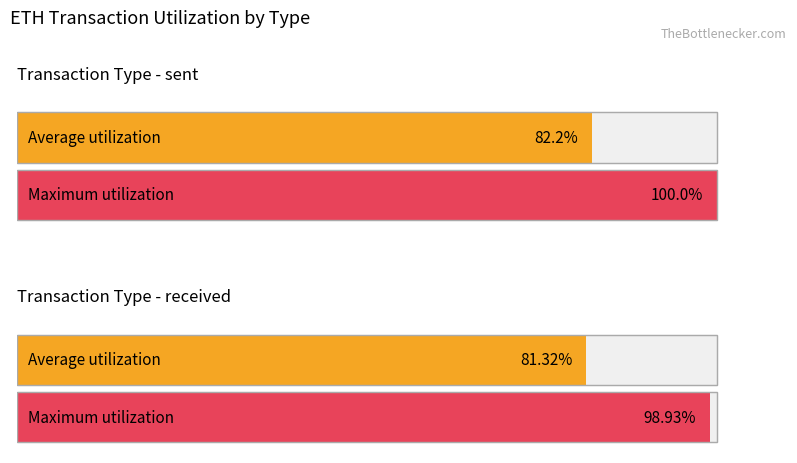

How many distinct data groups are displayed?

2